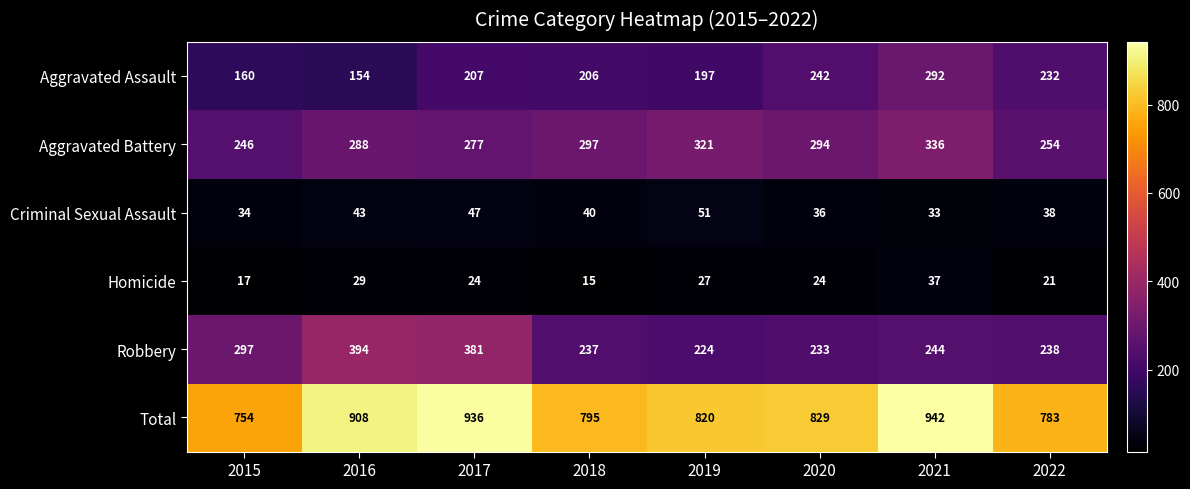

Count the number of data series in this chart.

6